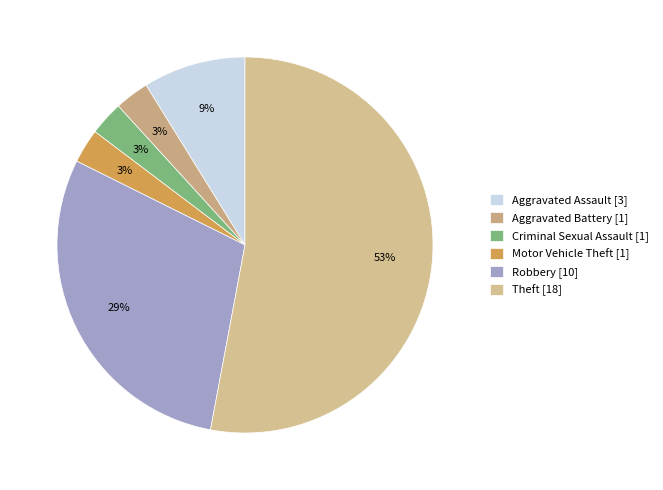

Which category accounts for the majority?

Theft